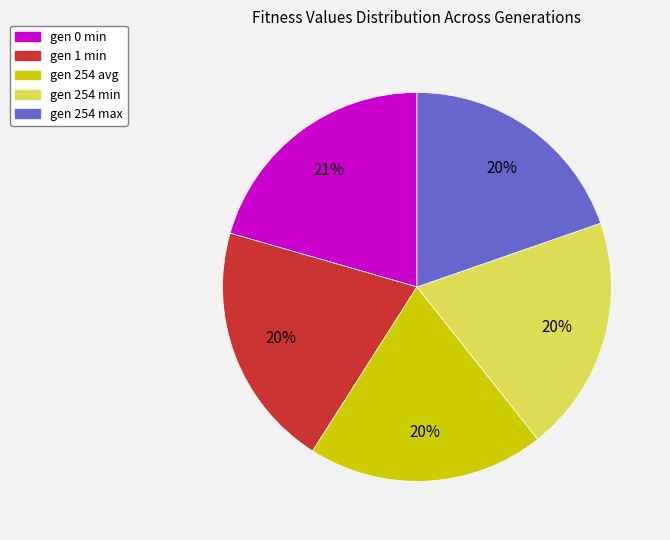

Is there a majority slice in this chart?

No